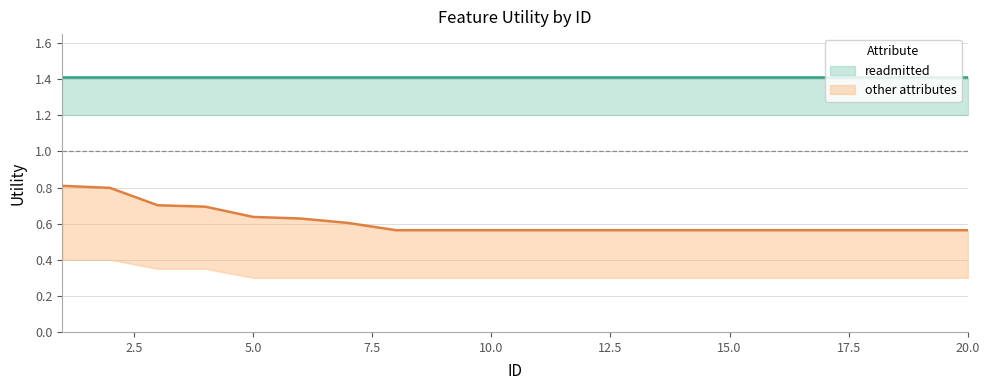

Reading right to left, extract all data points from this chart.

0.6	0.6	0.6	0.6	0.6	0.6	0.6	0.6	0.6	0.6	0.6	0.6	0.6	0.6	0.6	0.6	0.7	0.7	0.8	0.8